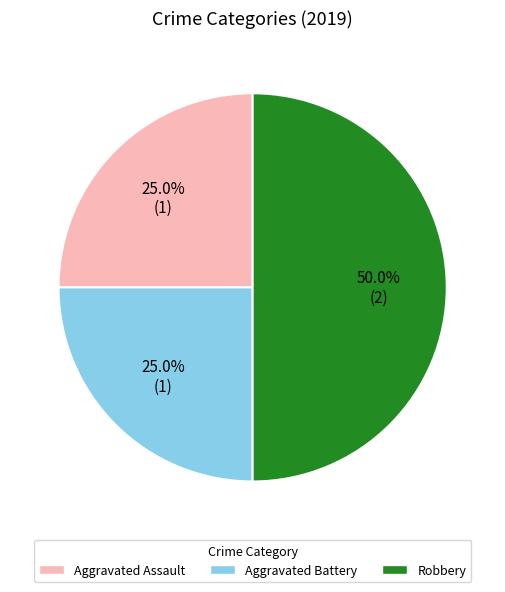

Which category has the biggest portion of the pie?

Robbery